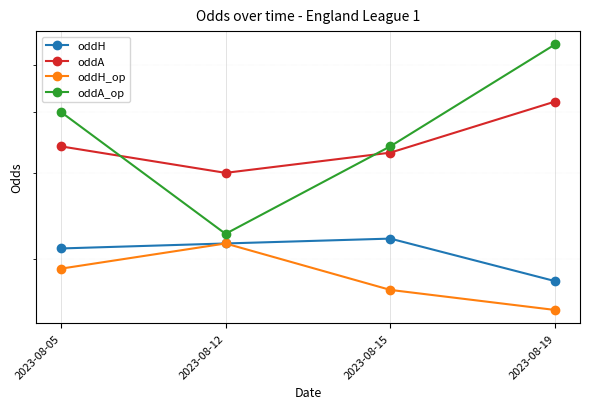

Where is the first local maximum for oddH?

2023-08-15